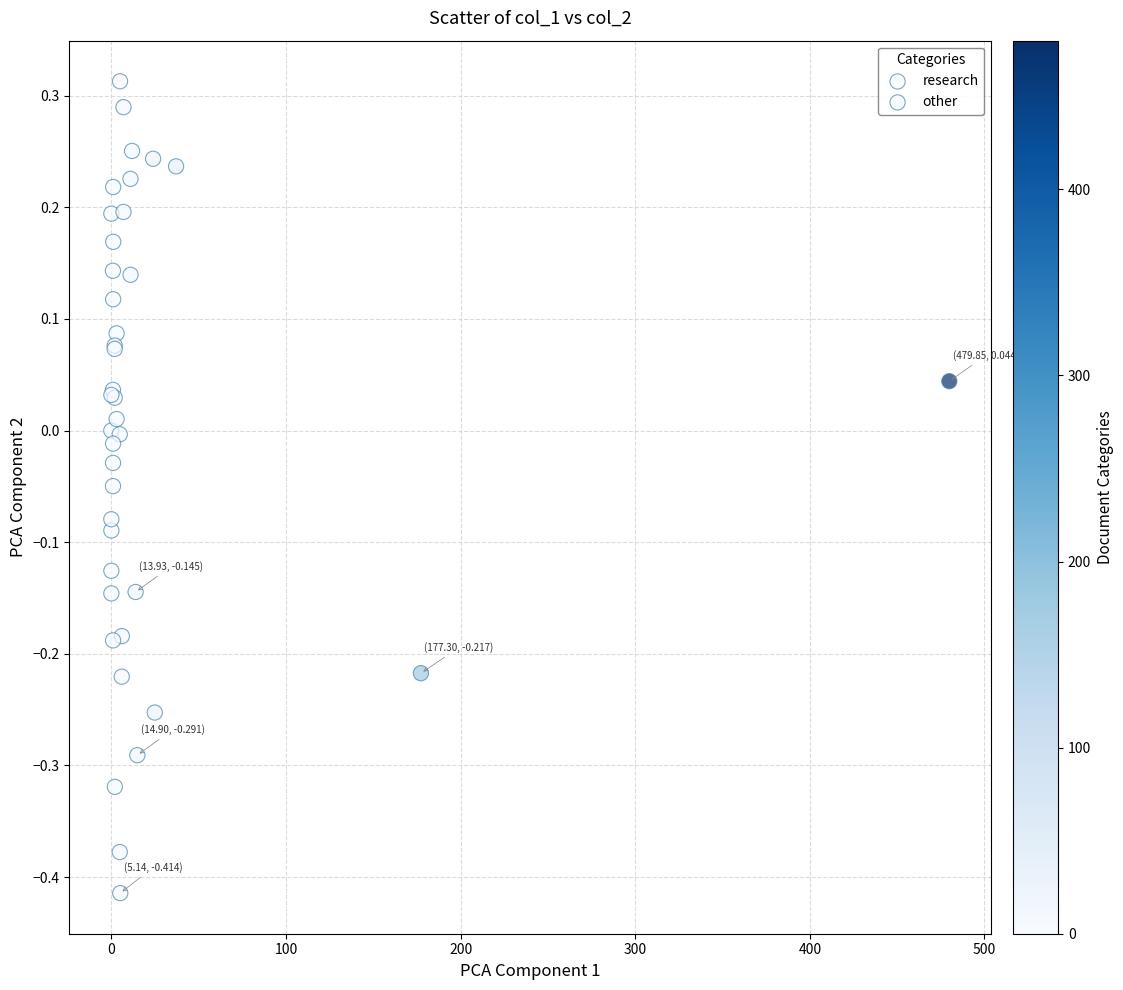

Which series contains the lowest Y value?

other